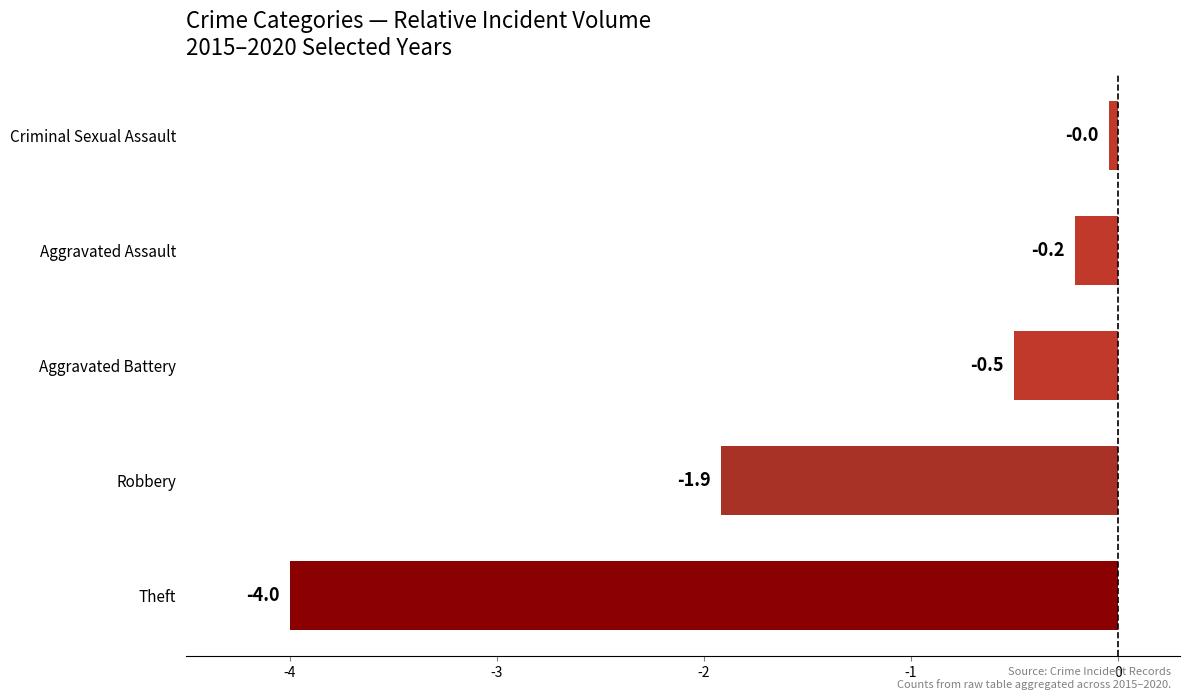

What is the sum of all values?

-6.7